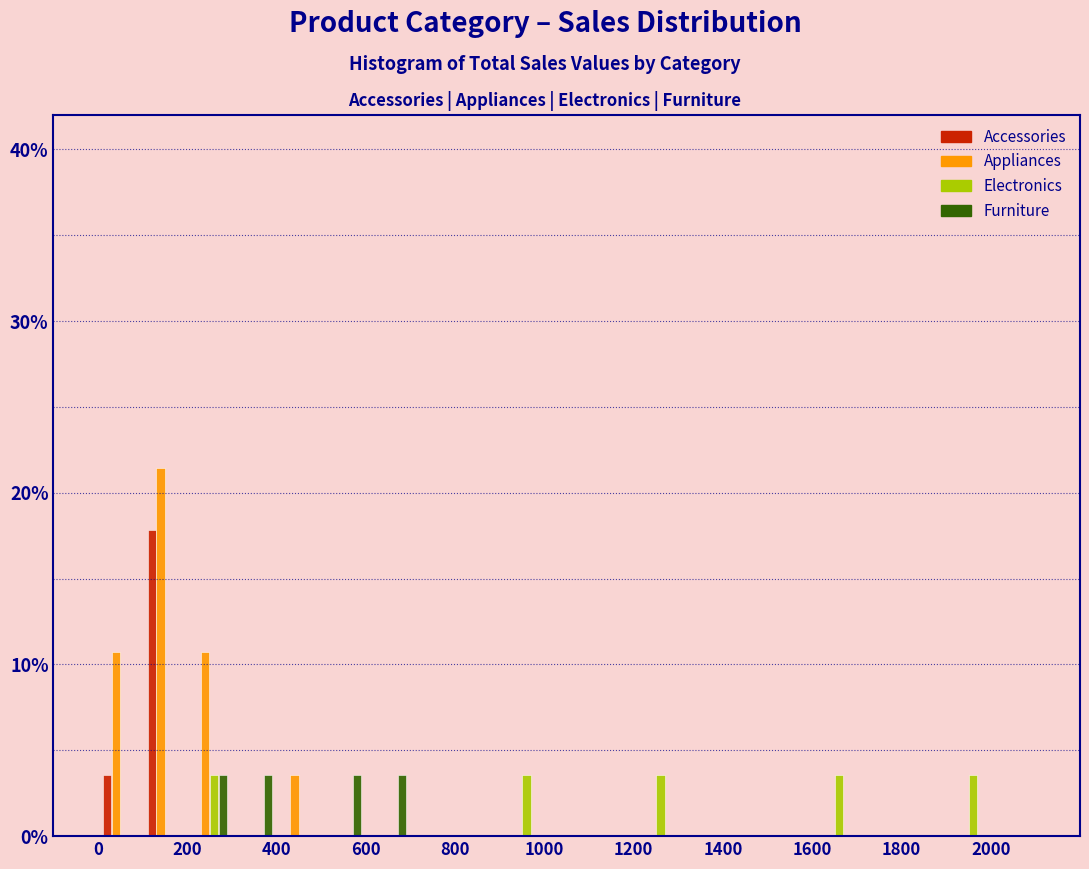

Reading left to right, list every range on the x-axis with the height of the bar of each series over it. The values are not printed on the chart, so give them approximately, as read against the axis.

0 to 100: Accessories=4	Appliances=11	Electronics=0	Furniture=0
100 to 200: Accessories=18	Appliances=21	Electronics=0	Furniture=0
200 to 300: Accessories=0	Appliances=11	Electronics=4	Furniture=4
300 to 400: Accessories=0	Appliances=0	Electronics=0	Furniture=4
400 to 500: Accessories=0	Appliances=4	Electronics=0	Furniture=0
500 to 600: Accessories=0	Appliances=0	Electronics=0	Furniture=4
600 to 700: Accessories=0	Appliances=0	Electronics=0	Furniture=4
700 to 800: Accessories=0	Appliances=0	Electronics=0	Furniture=0
800 to 900: Accessories=0	Appliances=0	Electronics=0	Furniture=0
900 to 1000: Accessories=0	Appliances=0	Electronics=4	Furniture=0
1000 to 1100: Accessories=0	Appliances=0	Electronics=0	Furniture=0
1100 to 1200: Accessories=0	Appliances=0	Electronics=0	Furniture=0
1200 to 1300: Accessories=0	Appliances=0	Electronics=4	Furniture=0
1300 to 1400: Accessories=0	Appliances=0	Electronics=0	Furniture=0
1400 to 1500: Accessories=0	Appliances=0	Electronics=0	Furniture=0
1500 to 1600: Accessories=0	Appliances=0	Electronics=0	Furniture=0
1600 to 1700: Accessories=0	Appliances=0	Electronics=4	Furniture=0
1700 to 1800: Accessories=0	Appliances=0	Electronics=0	Furniture=0
1800 to 1900: Accessories=0	Appliances=0	Electronics=0	Furniture=0
1900 to 2000: Accessories=0	Appliances=0	Electronics=4	Furniture=0
2000 to 2100: Accessories=0	Appliances=0	Electronics=0	Furniture=0